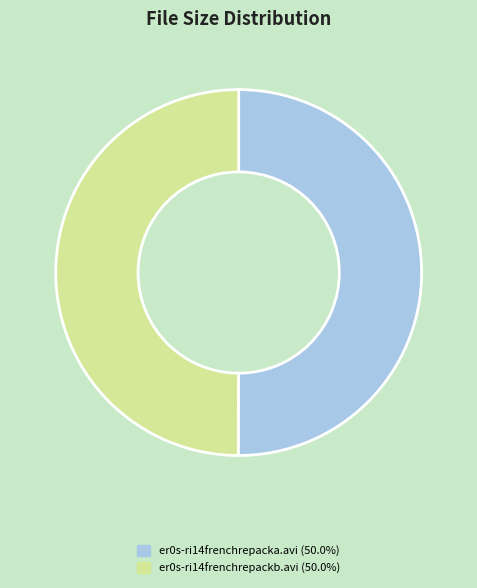

How many segments does this pie chart have?

2